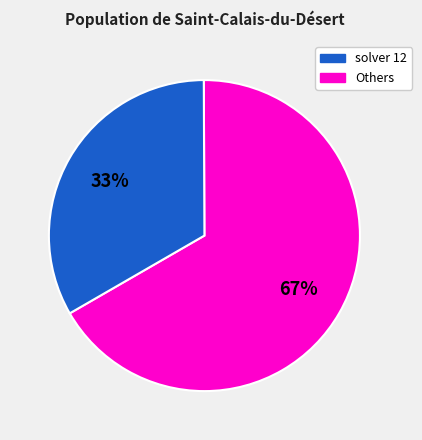

How many segments does this pie chart have?

2